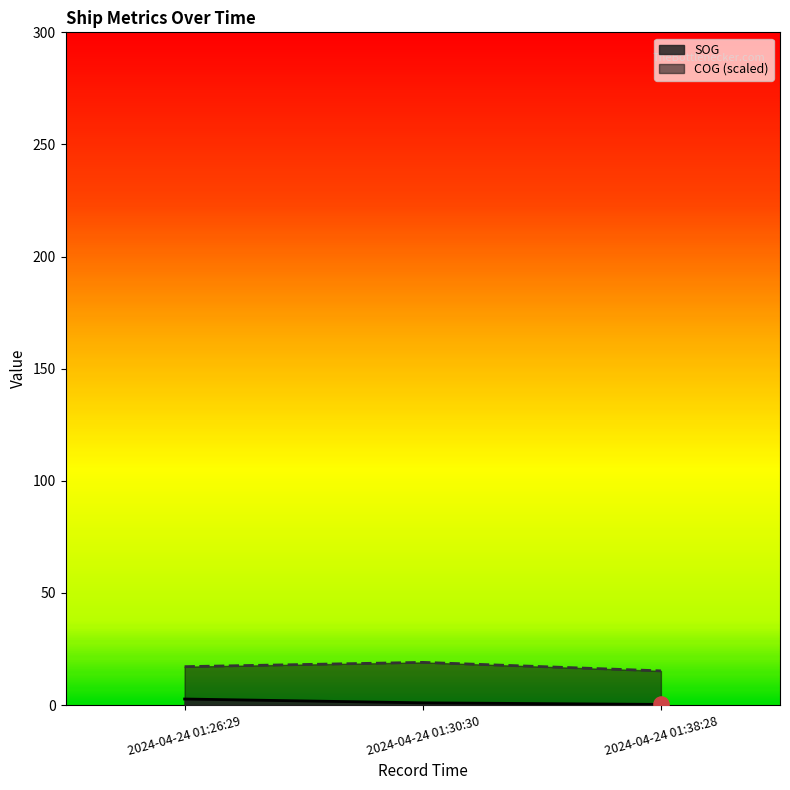

Is the value of SOG at 2024-04-24 01:30:30 greater than the value of COG at 2024-04-24 01:30:30?

No